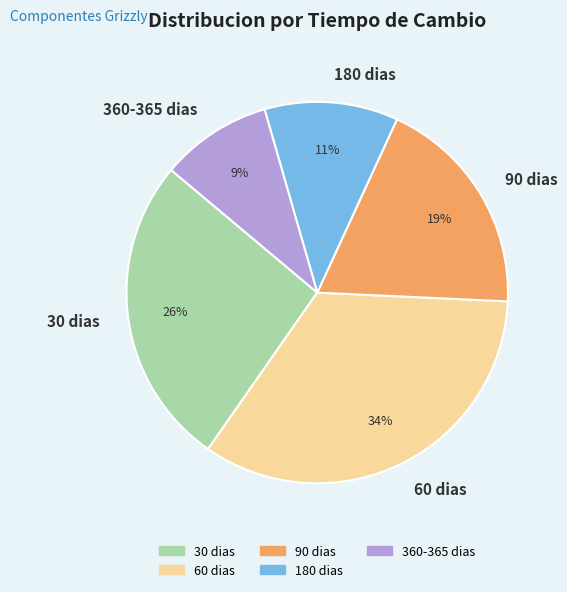

True or false: 30 dias accounts for 26% of the total.

True